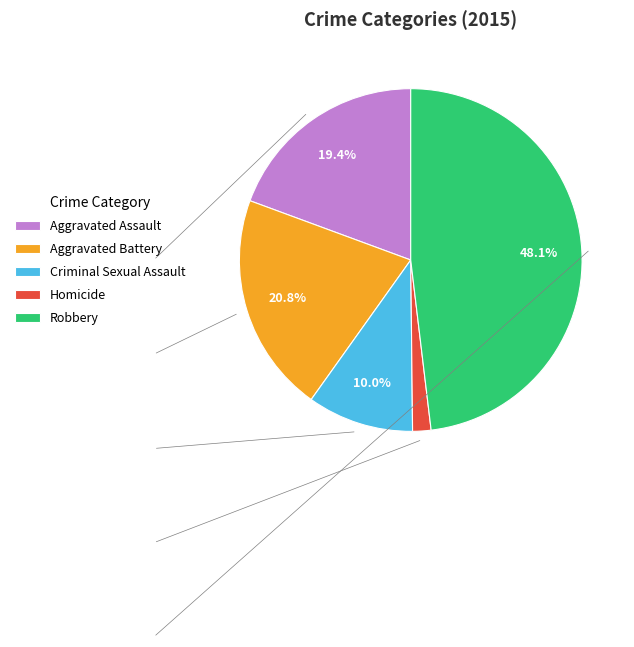

To the nearest percent, what is the difference between the Robbery and Aggravated Battery slice percentages?

27%